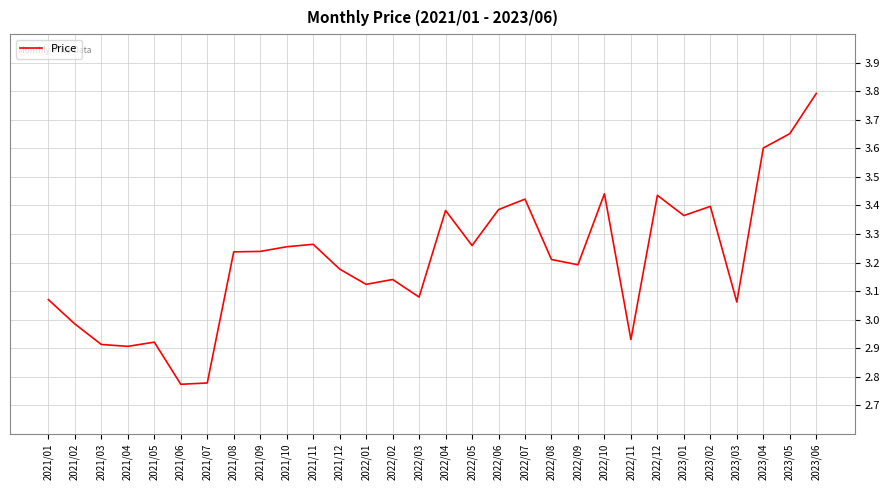

True or false: the data shows 1.4 at 2022/03.

False